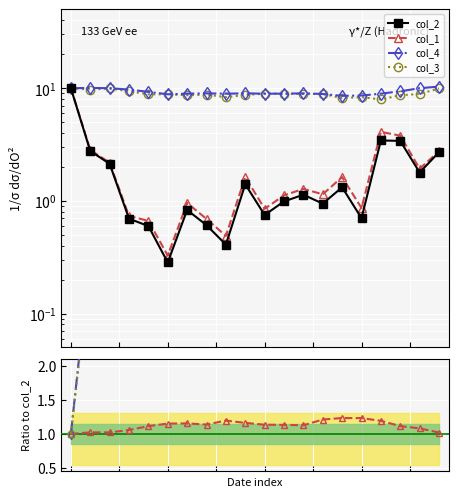

Is this an area chart (filled region under the line)?

No